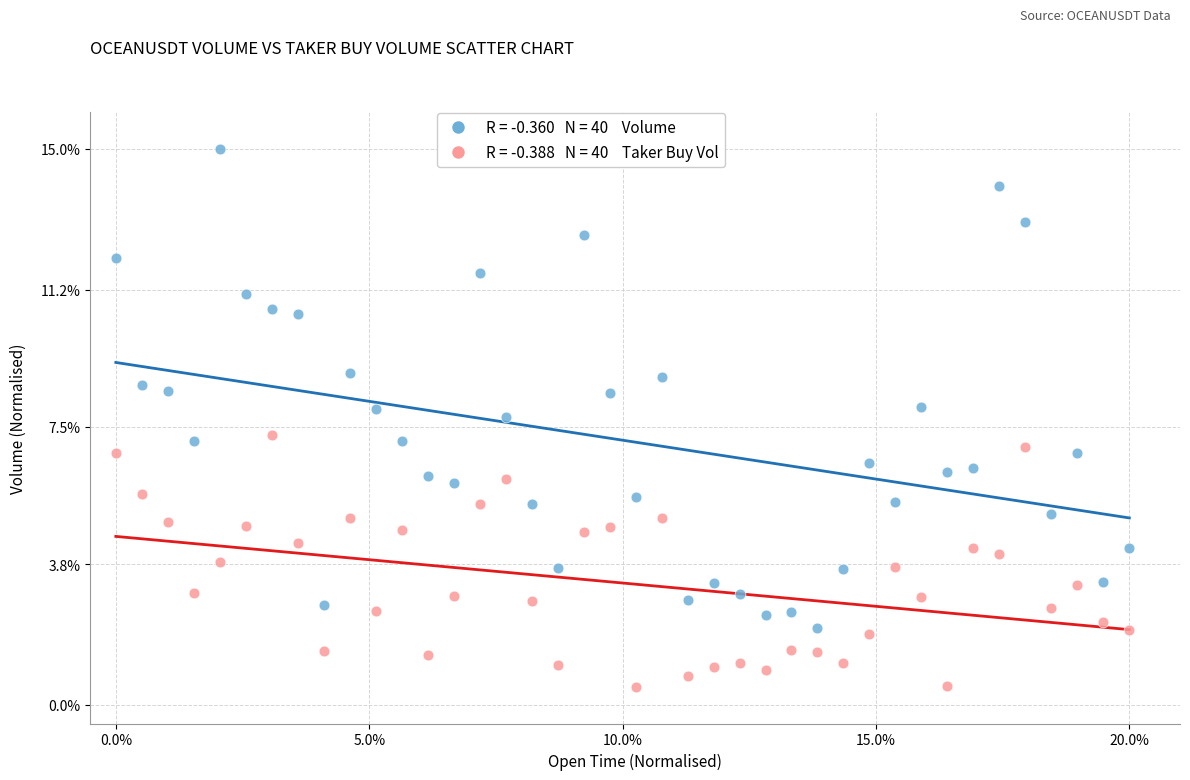

Across all data points, what is the range of X values (max minus min)?

20.0